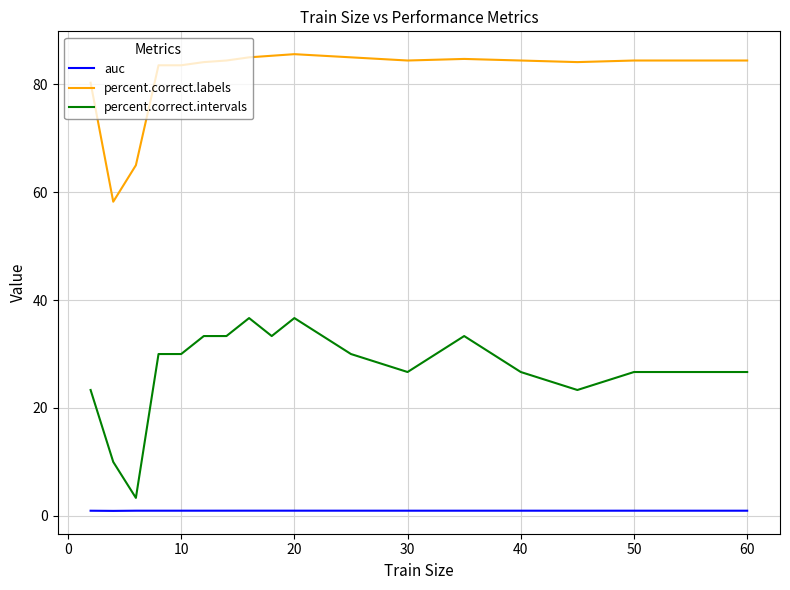

True or false: auc and percent.correct.intervals intersect in this chart.

False